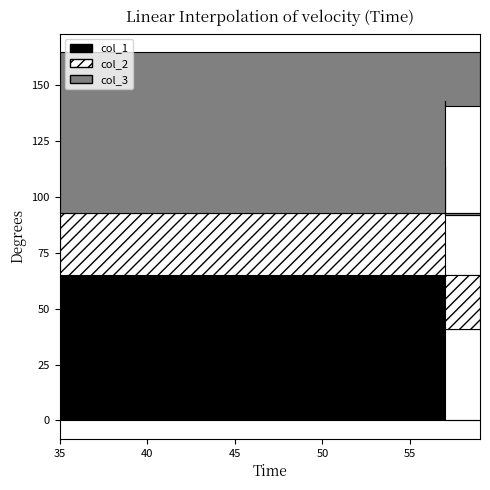

What is the difference between the highest and lowest values at 59?

10